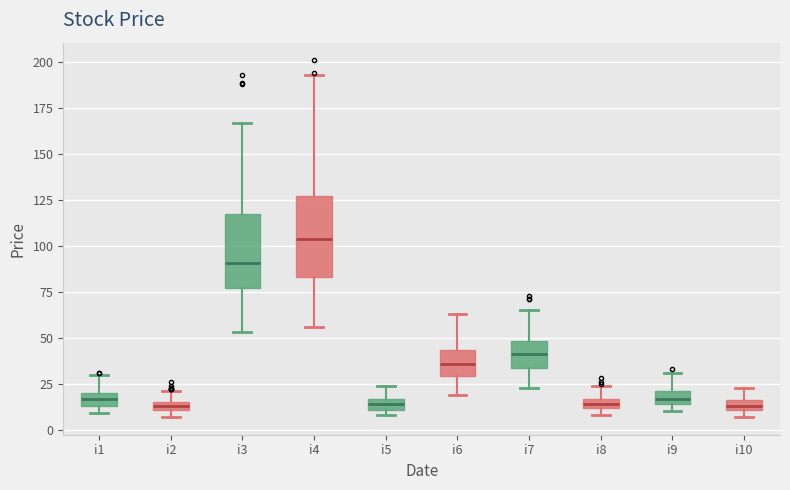

Which box has the highest median line?

i4